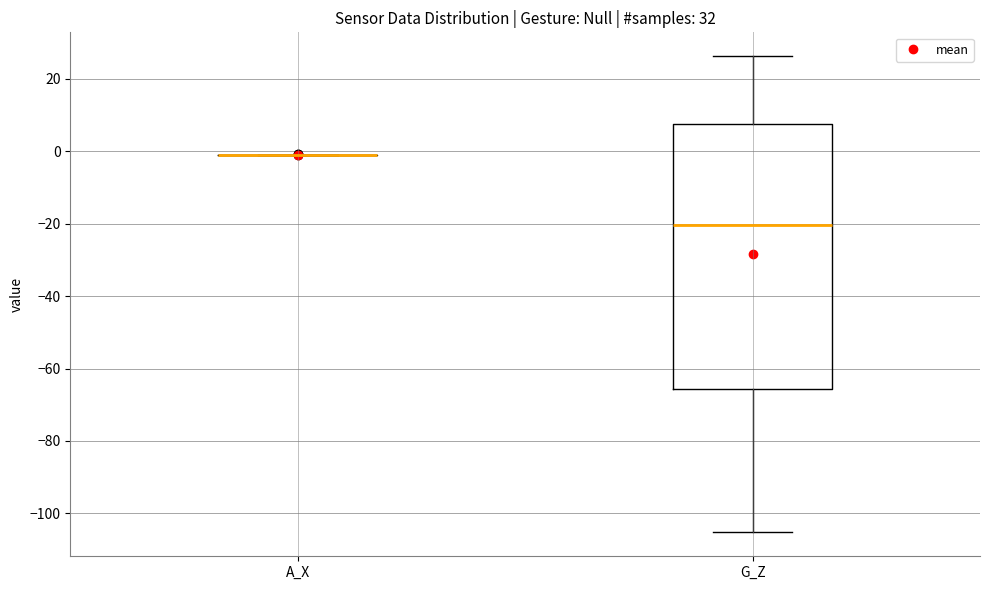

Which box is the tallest, from its lower edge to its upper edge?

G_Z